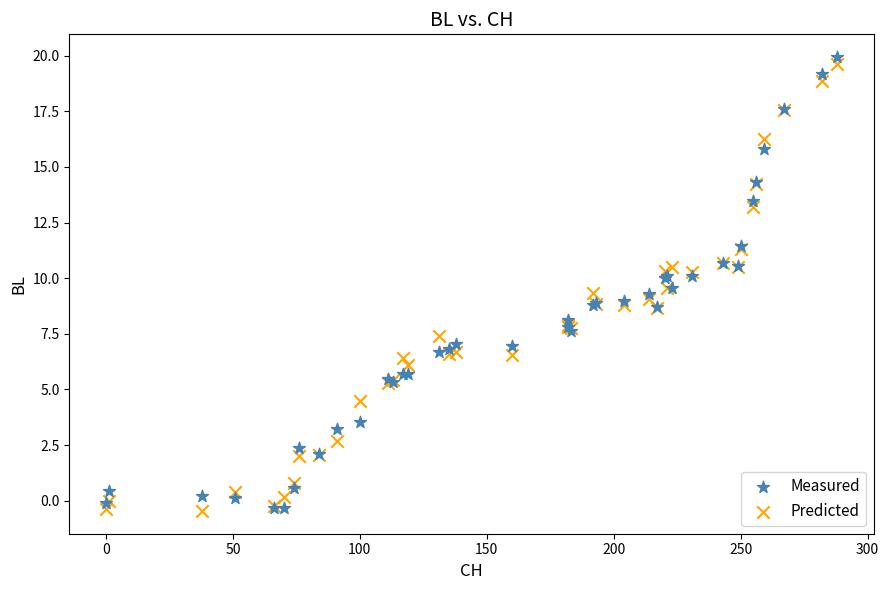

What is the X range (max minus min) for the scatter plot?

288.0